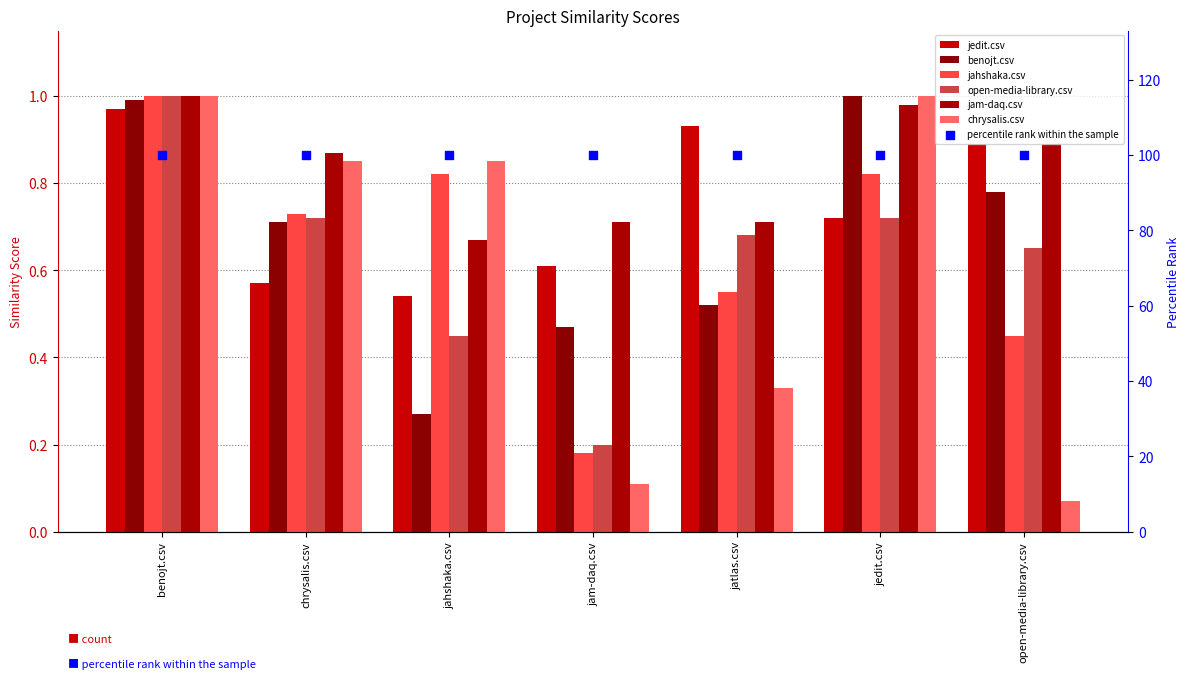

At how many categories does at least one series exceed 0?

7